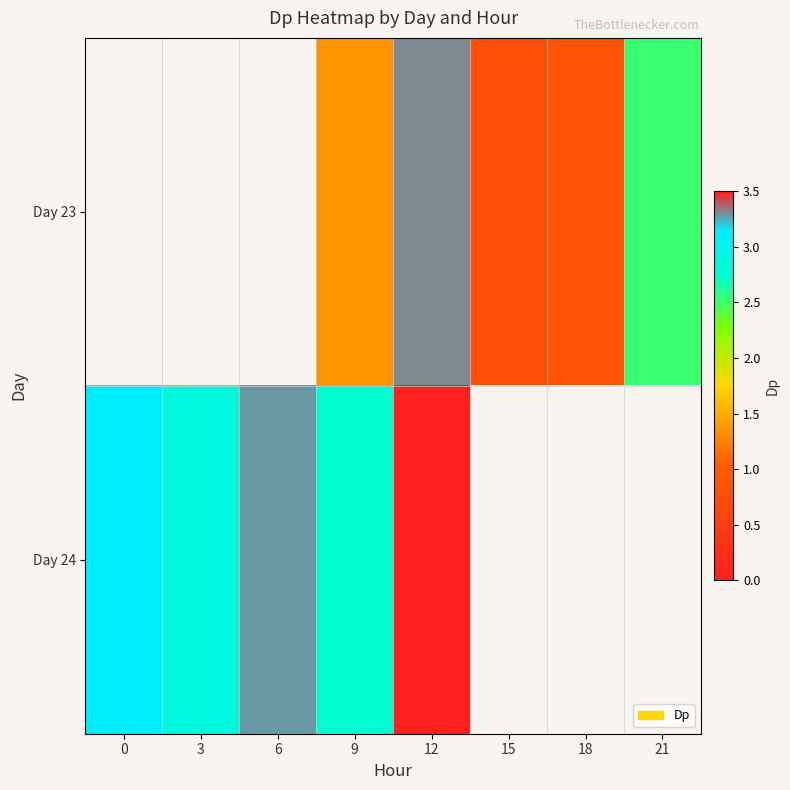

At which category is the sum across all series the highest?

9